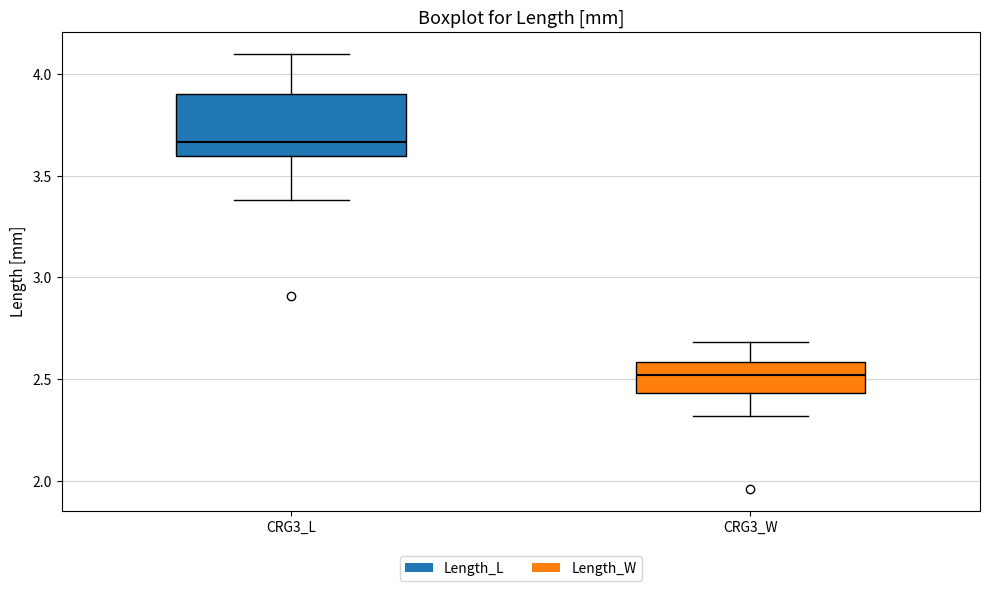

Reading left to right, read every box against the y-axis: the position of its median line, the range the box covers, and the ends of its whiskers. The values are not printed on the chart, so give them approximately, as read against the axis.

CRG3_L: median 3.65, box 3.60 to 3.90, whiskers 3.40 to 4.10
CRG3_W: median 2.50, box 2.45 to 2.60, whiskers 2.30 to 2.70